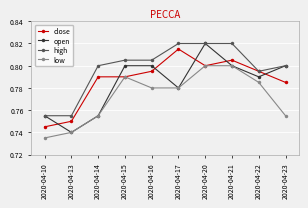

Which series has the widest spread of values?

open